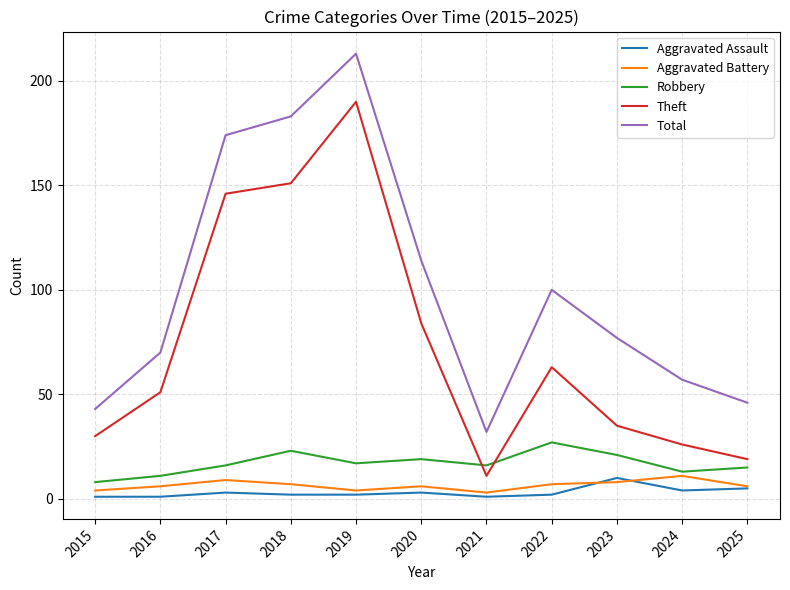

Which series has the largest range (max minus min)?

Total